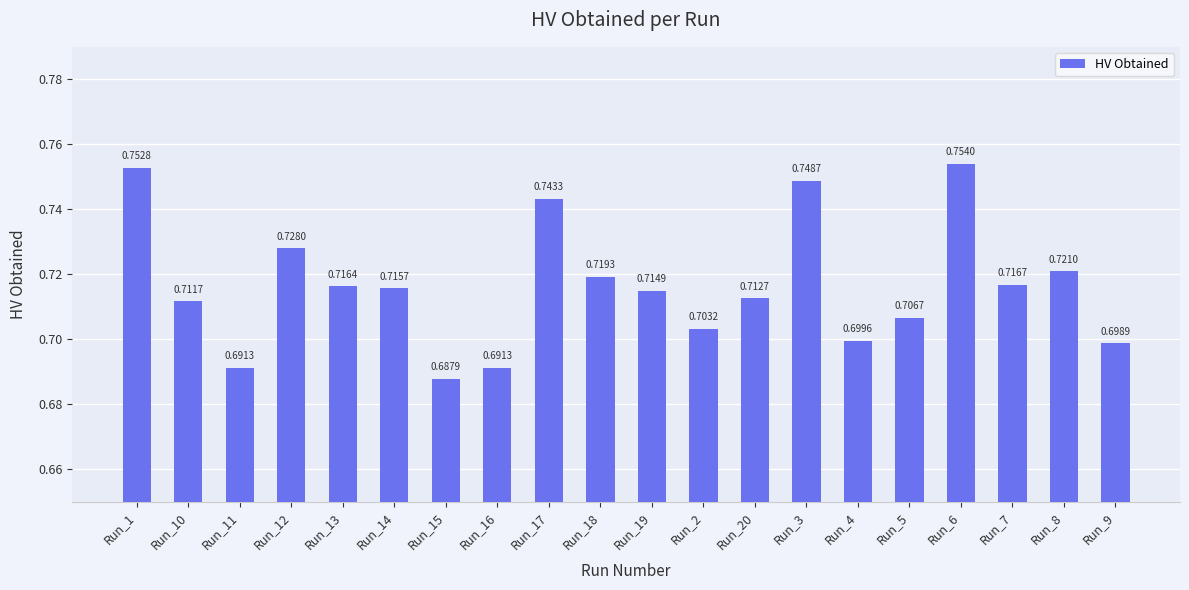

What is the difference between the second highest and minimum values?

0.1